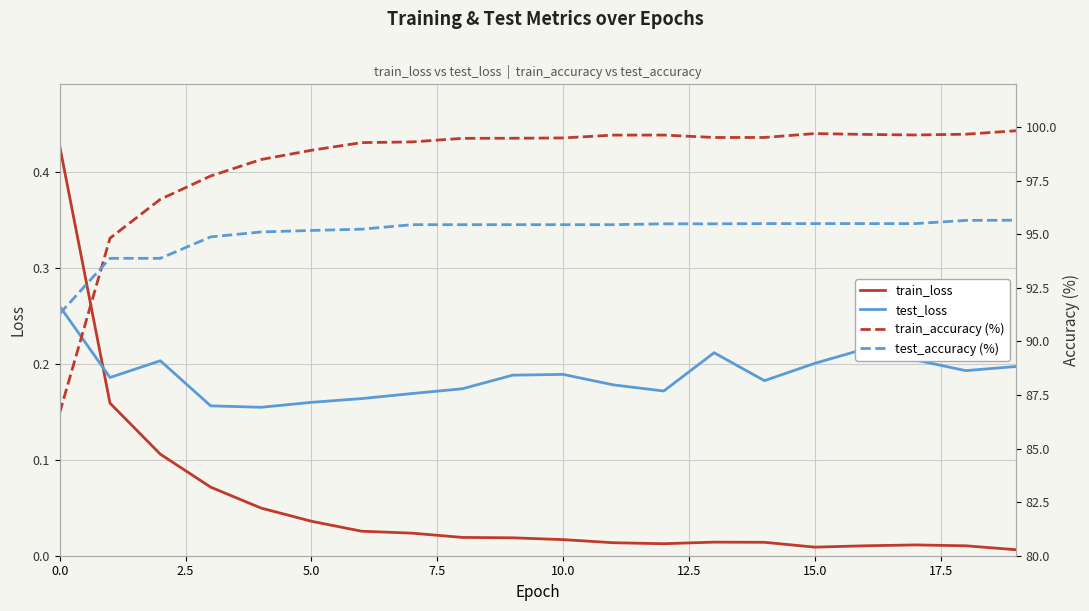

The train_loss series shows 0.0 at 14. True or false?

False